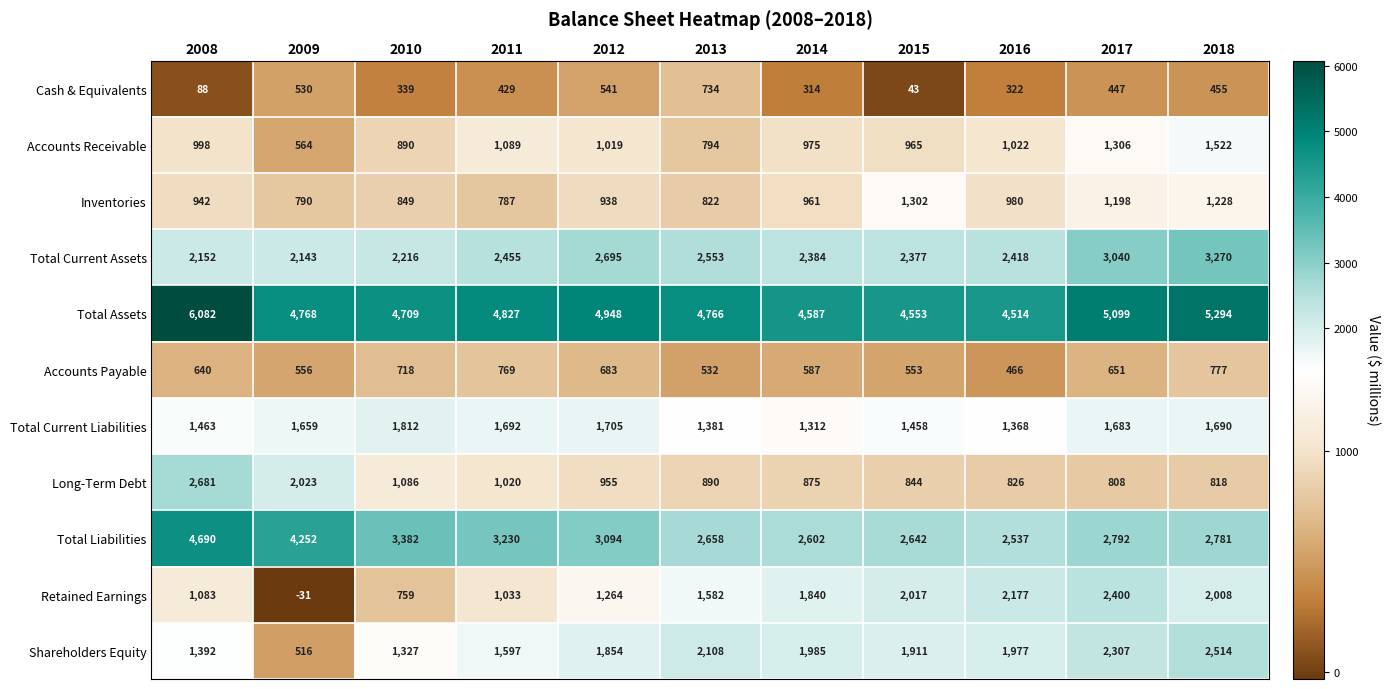

What is the spread (max minus min) of values at 2014?

4273